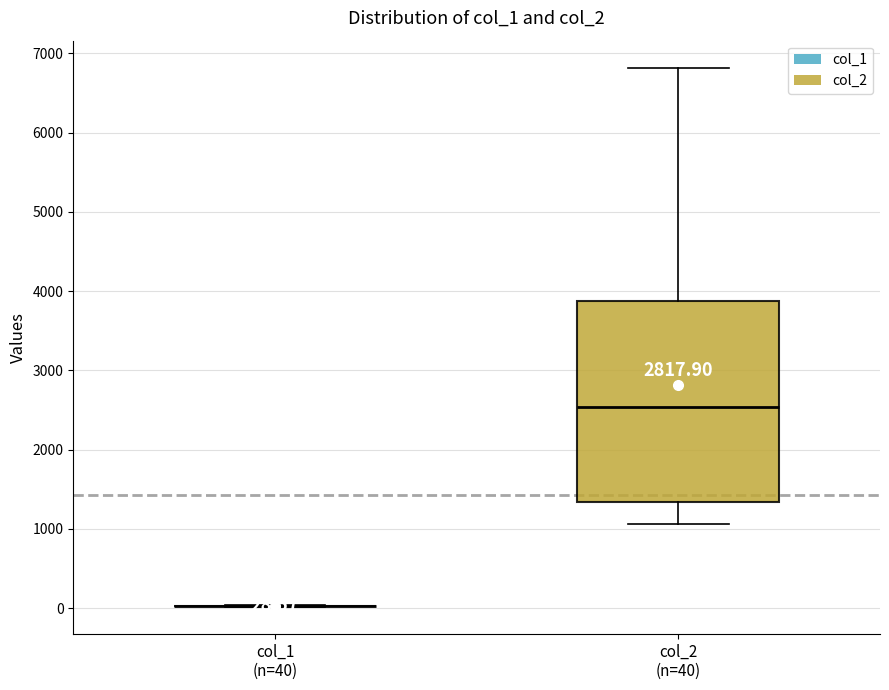

Comparing the boxes themselves (not the whiskers), which one is the tallest?

col_2 (n=40)